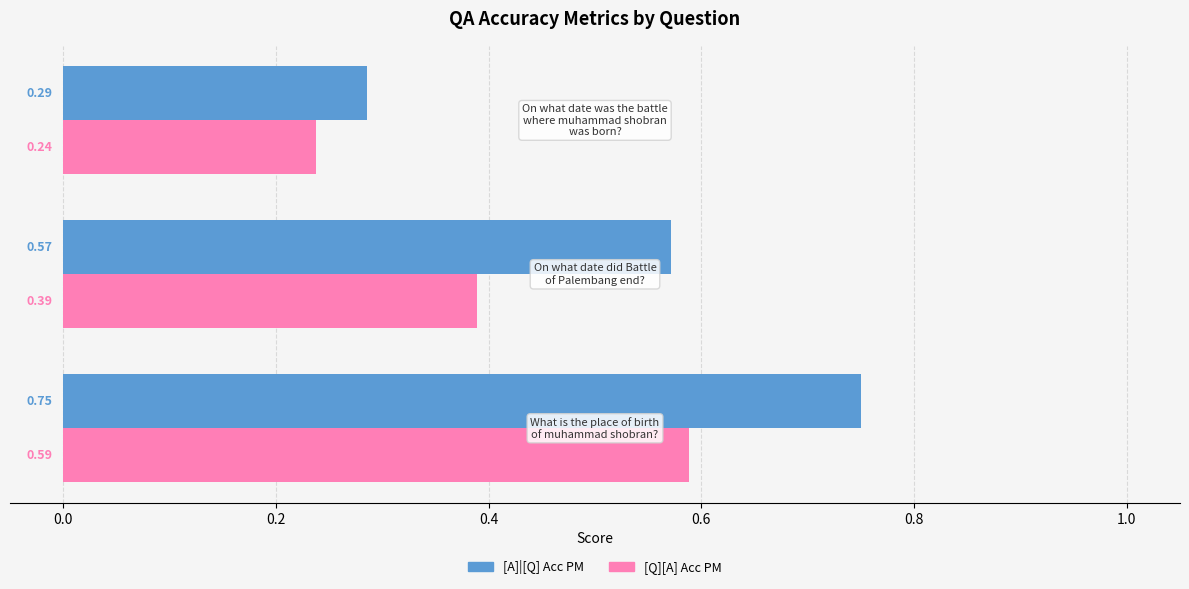

At how many categories does at least one series exceed 0?

3